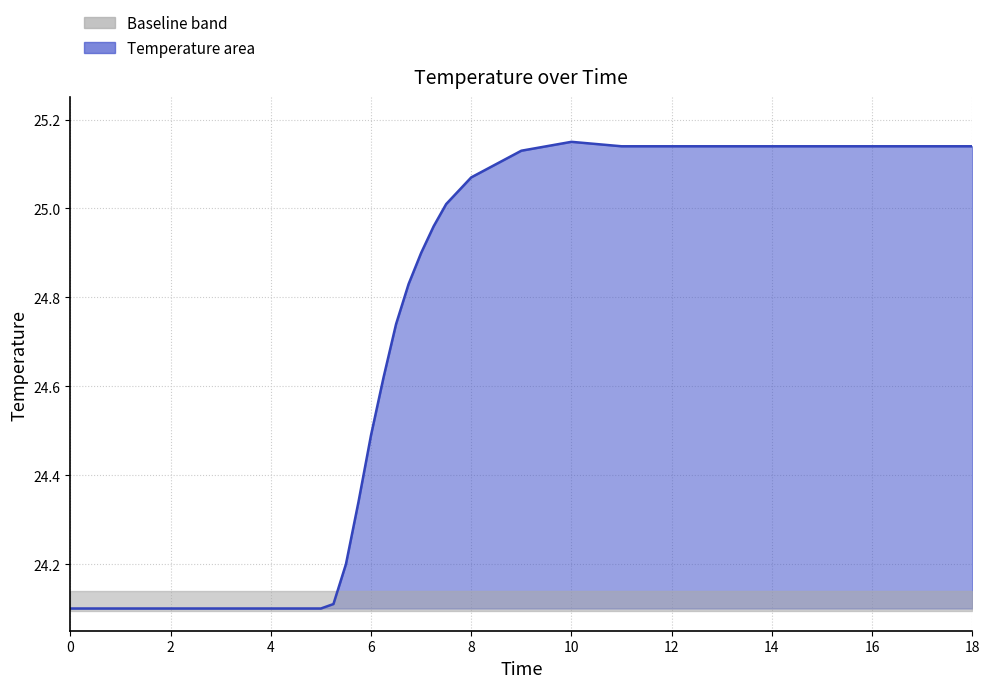

What is the difference between the maximum and second lowest values?

1.0